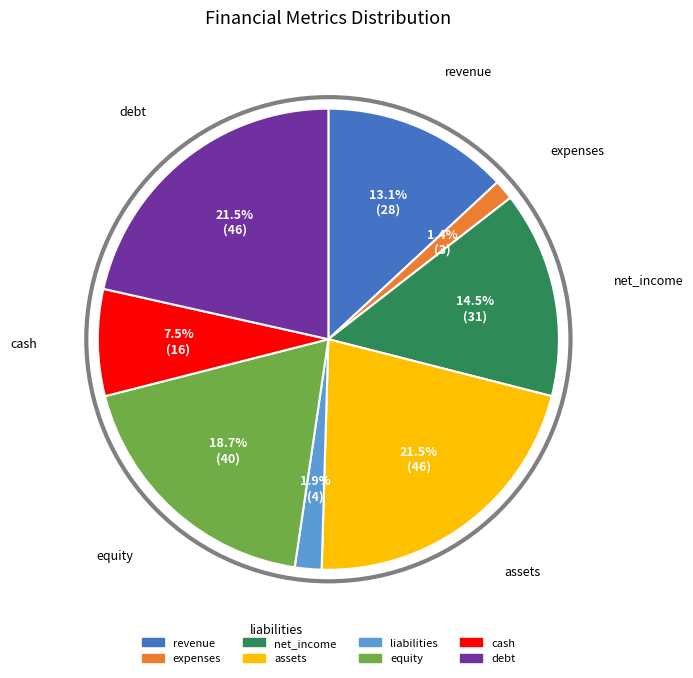

Is there any slice that represents more than half of the pie?

No